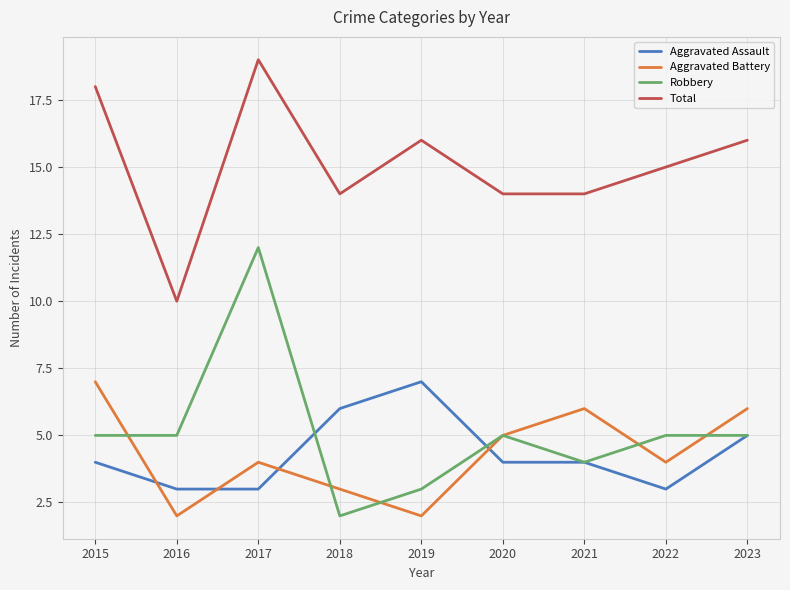

Reading left to right, extract all data points from this chart.

Aggravated Assault: 4	3	3	6	7	4	4	3	5
Aggravated Battery: 7	2	4	3	2	5	6	4	6
Robbery: 5	5	12	2	3	5	4	5	5
Total: 18	10	19	14	16	14	14	15	16